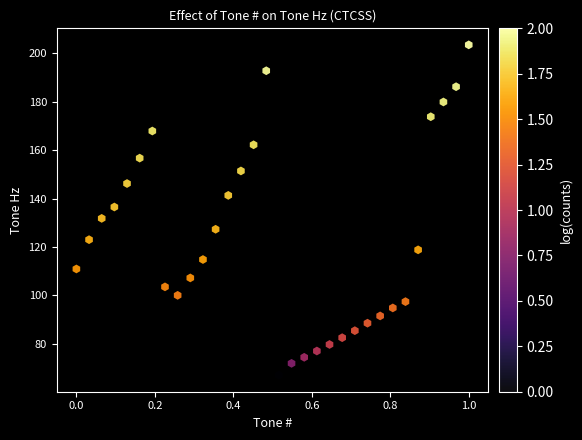

What is the range of X values (max minus min)?

1.0